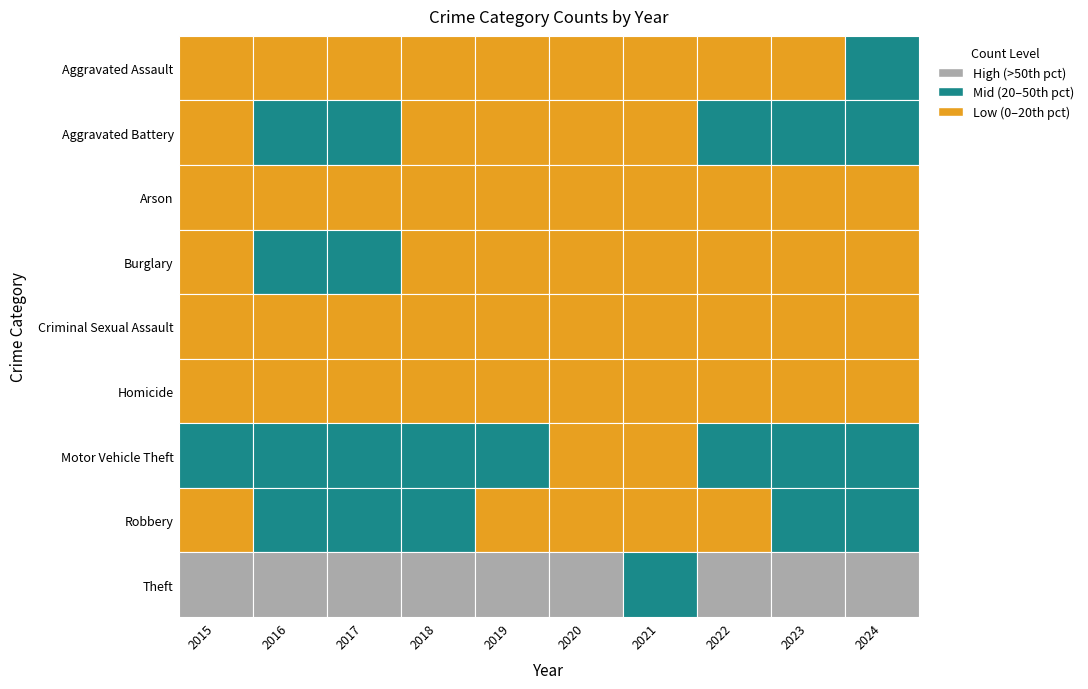

What is the greatest value displayed?

746